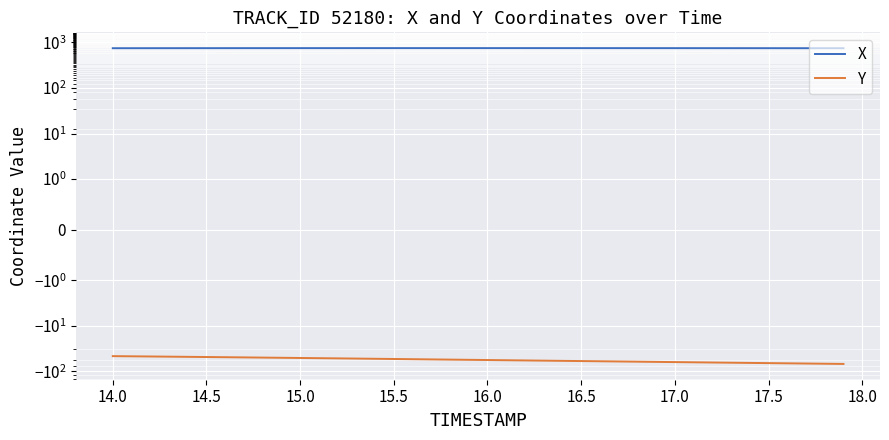

What is the minimum value shown in the chart?

-68.8